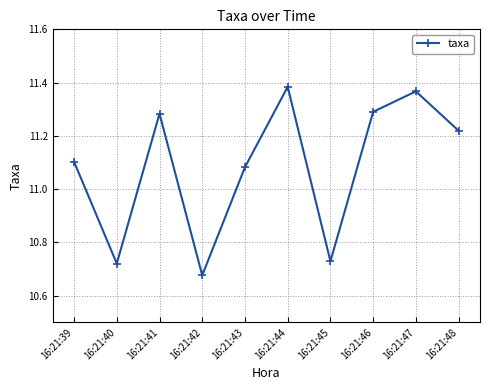

The chart shows a value of 11.1 at 16:21:39. True or false?

True